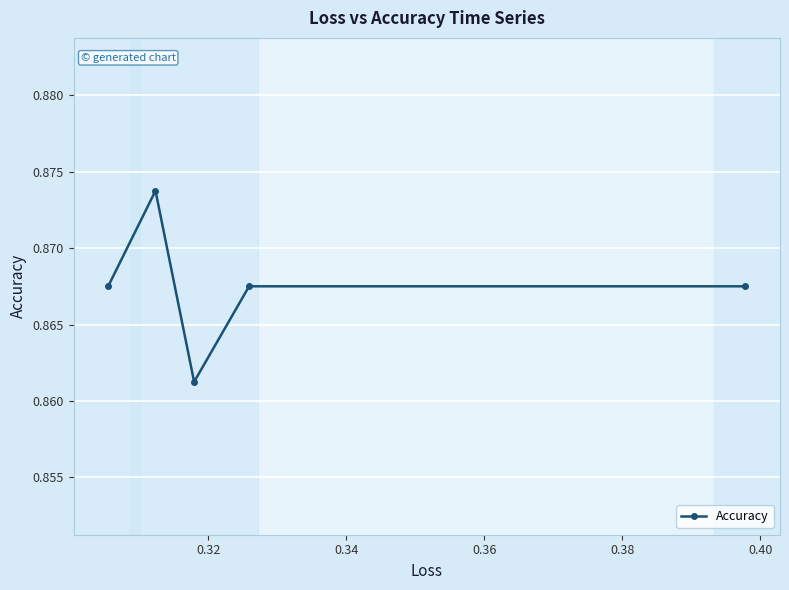

How many lines are shown in the chart?

1